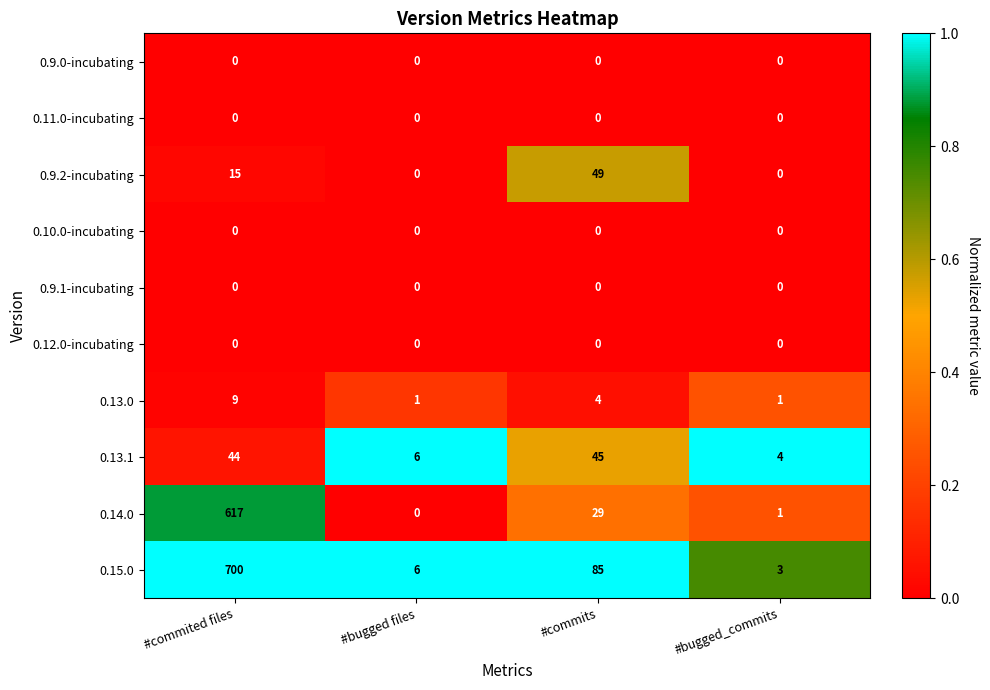

How many distinct data groups are displayed?

10